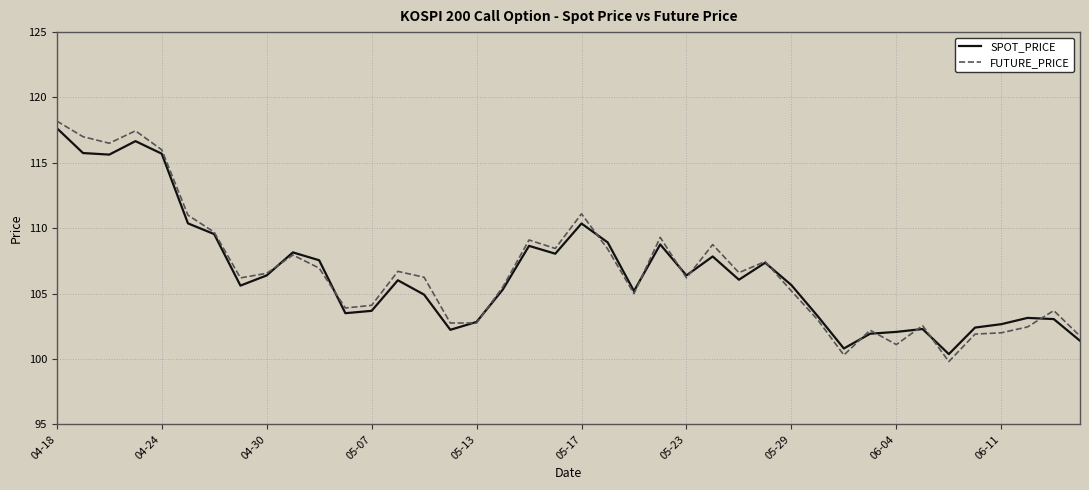

How many distinct data groups are displayed?

2